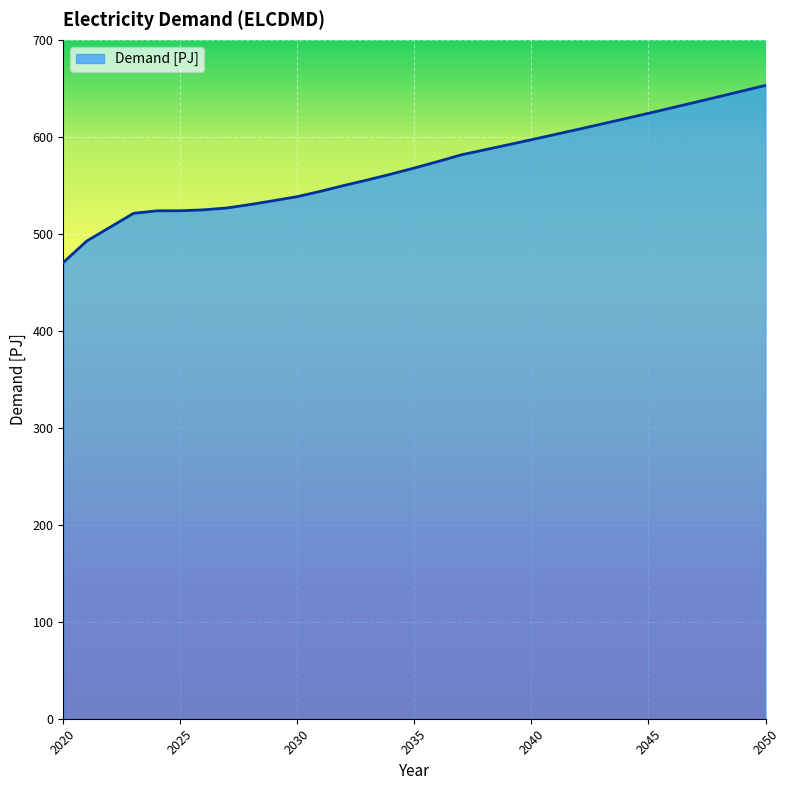

What is the maximum value shown in the chart?

653.0